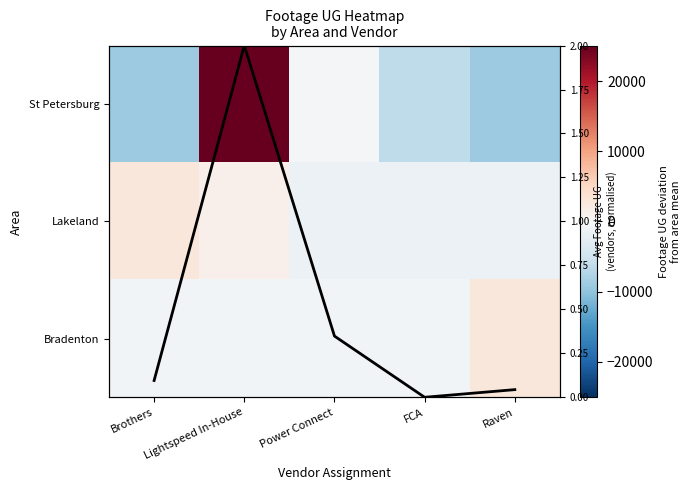

At which label is Bradenton closest to 1029?

Brothers